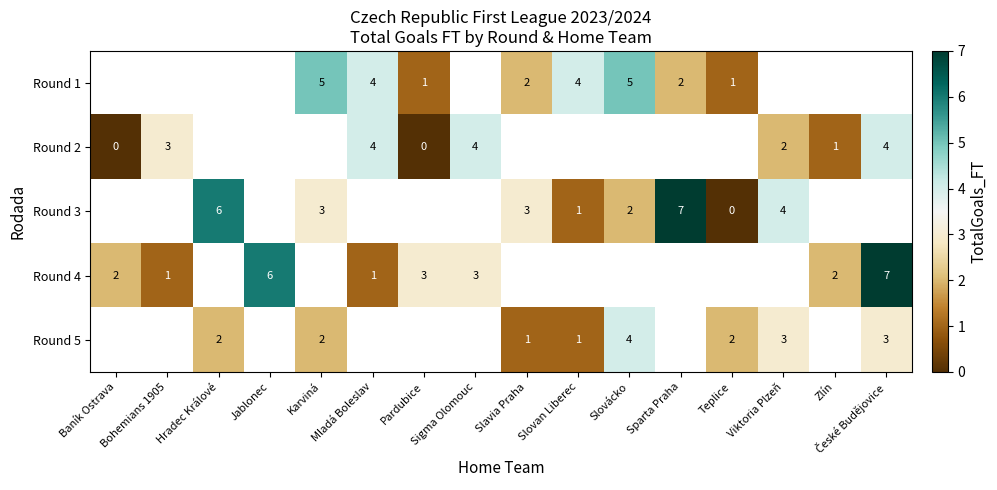

Which series changed the most between Sigma Olomouc and České Budějovice?

Round 4